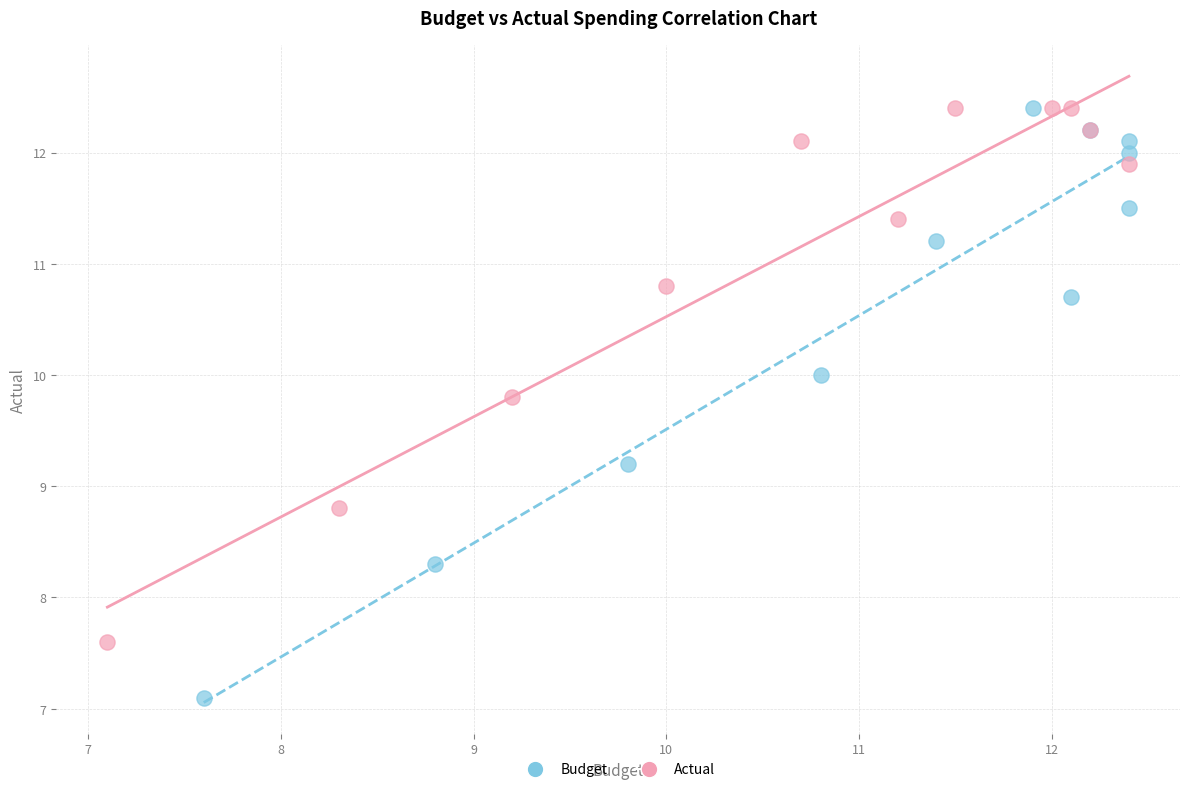

Which series contains the lowest Y value?

Budget